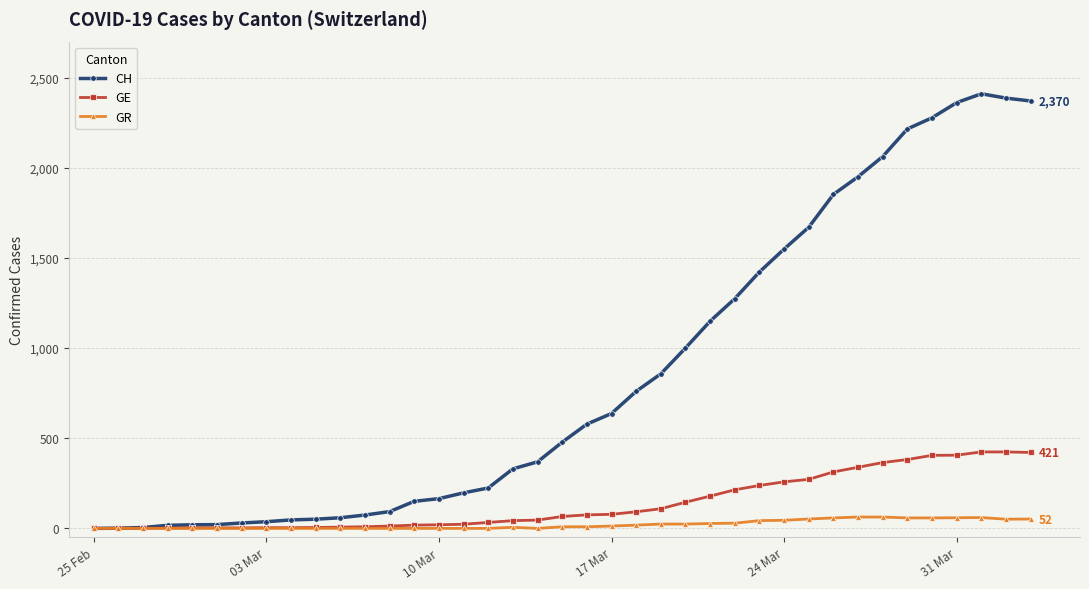

How many lines are shown in the chart?

3